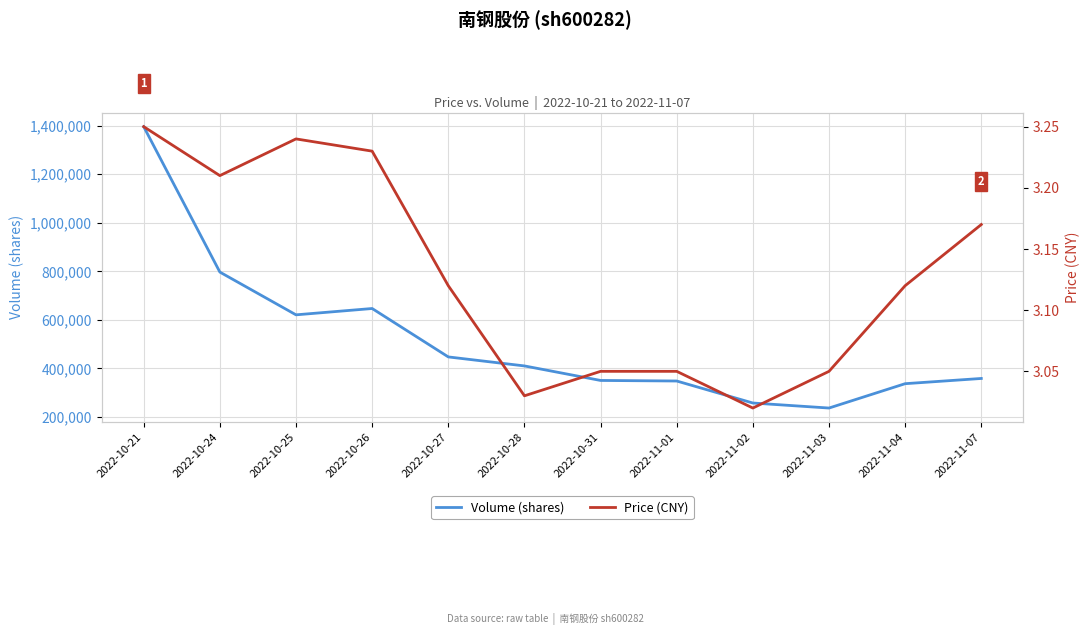

At which category does the chart reach its minimum across all series?

2022-11-02